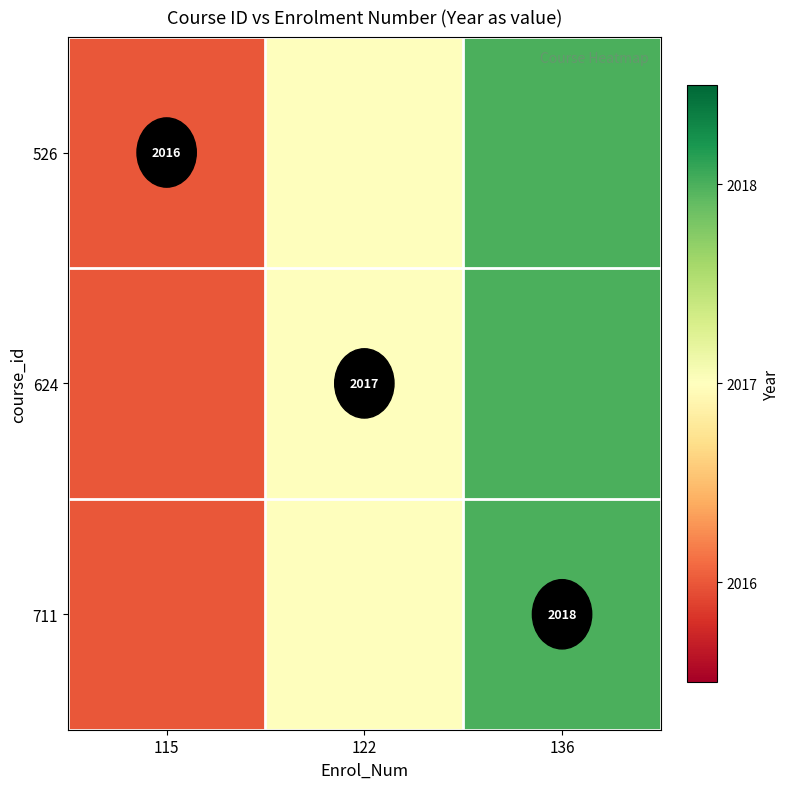

The 711 series shows 2018 at 136. True or false?

True